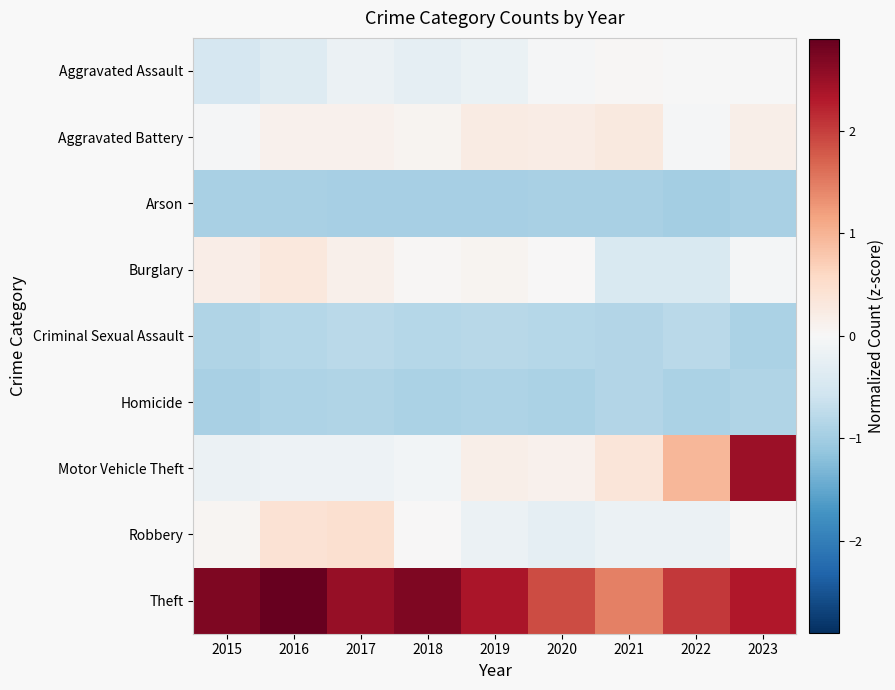

What is the greatest value displayed?

2.9